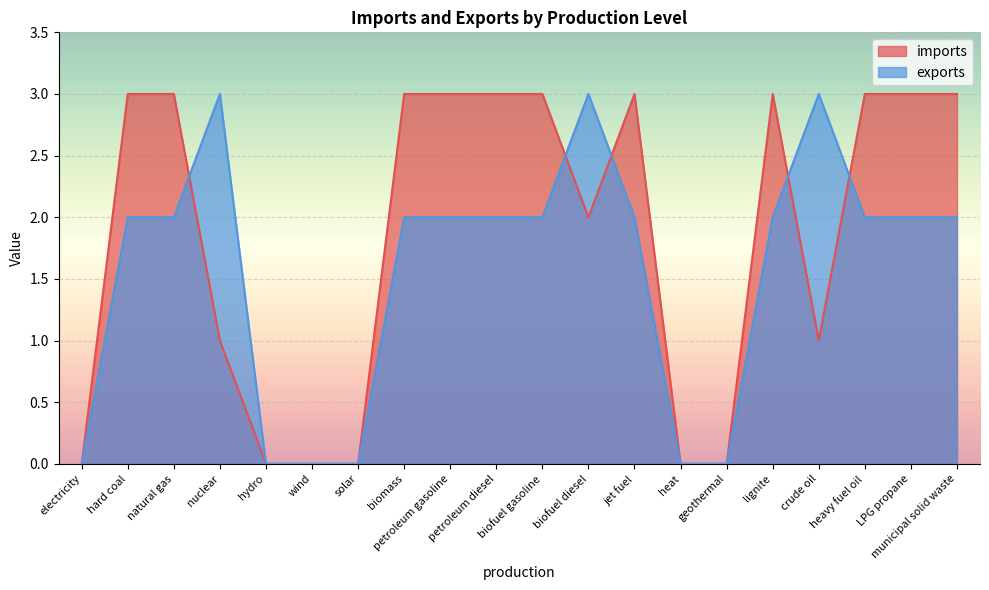

Reading left to right, what are all the values shown in this chart?

imports: 0	3	3	1	0	0	0	3	3	3	3	2	3	0	0	3	1	3	3	3
exports: 0	2	2	3	0	0	0	2	2	2	2	3	2	0	0	2	3	2	2	2